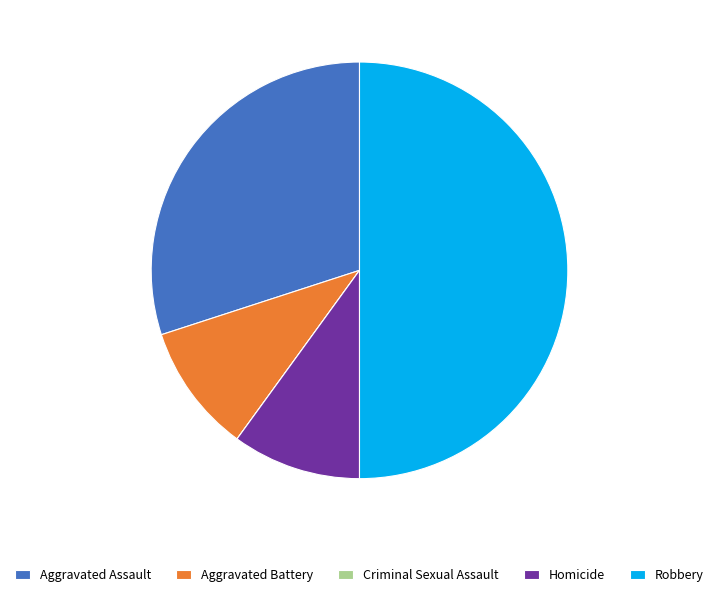

Approximately how many times larger is the value at Aggravated Assault compared to Aggravated Battery?

3.0